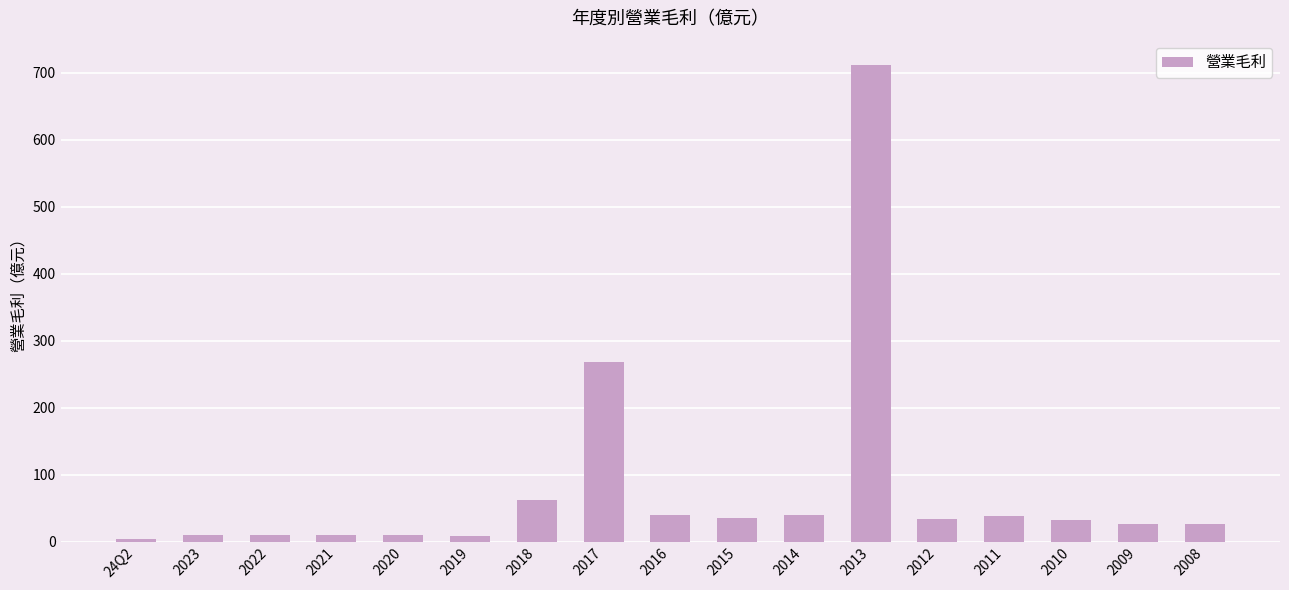

What is the minimum value shown in the chart?

4.6